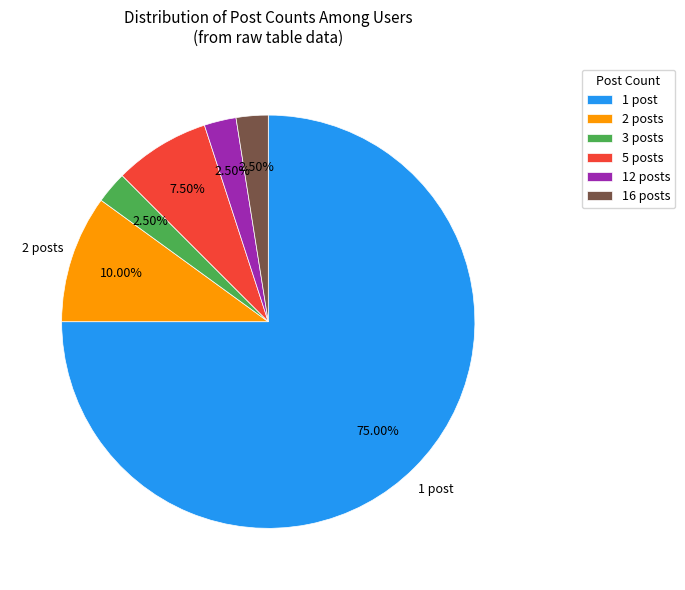

Combined, do 2 posts and 12 posts account for over 50%?

No